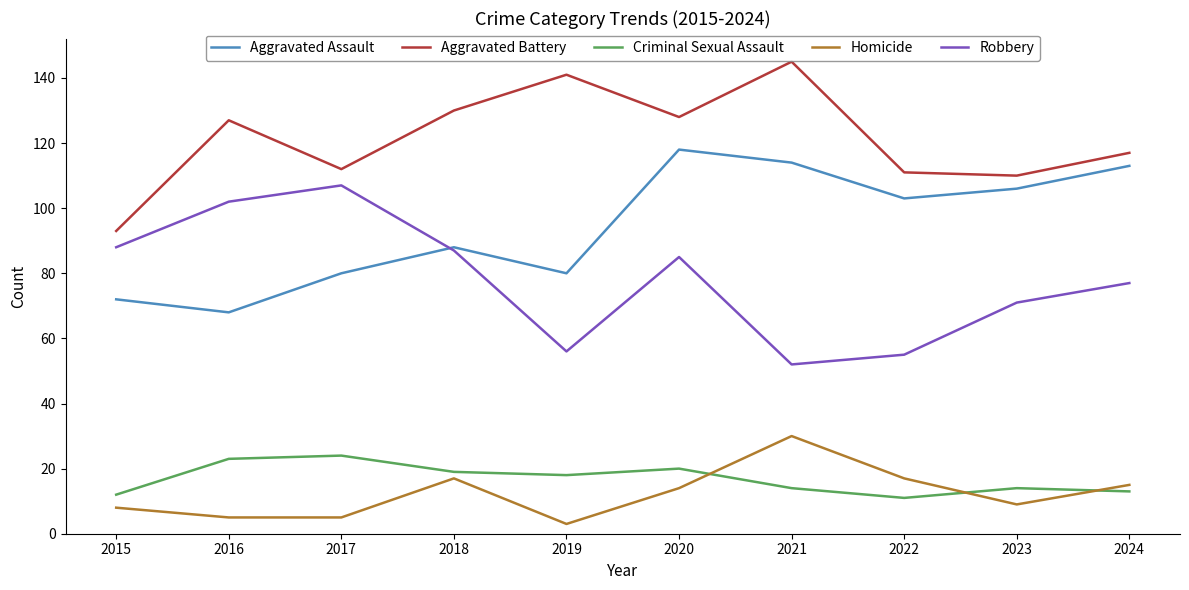

Rank the series at 2021 from lowest to highest value.

Criminal Sexual Assault, Homicide, Robbery, Aggravated Assault, Aggravated Battery